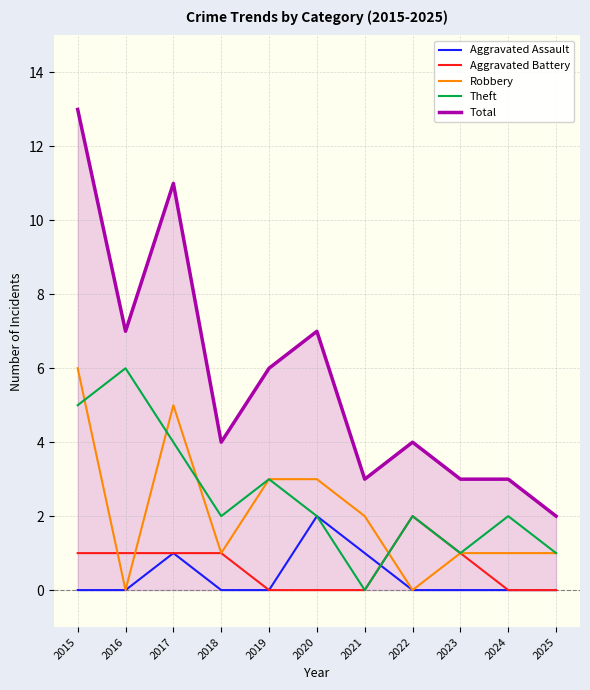

Is it true that Aggravated Battery equals 3 at 2022?

False